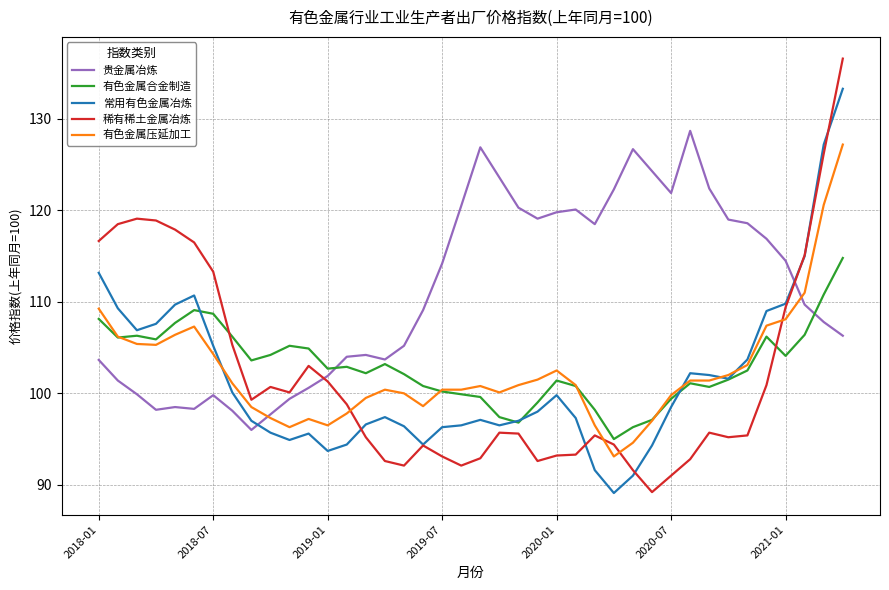

Which series has the largest total across all categories?

贵金属冶炼